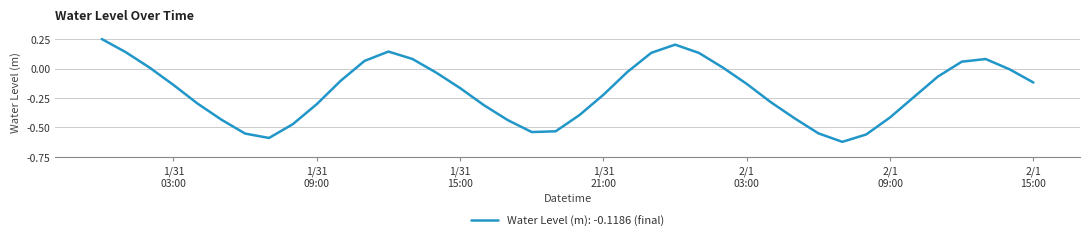

Does the chart display data point markers on the line(s)?

No